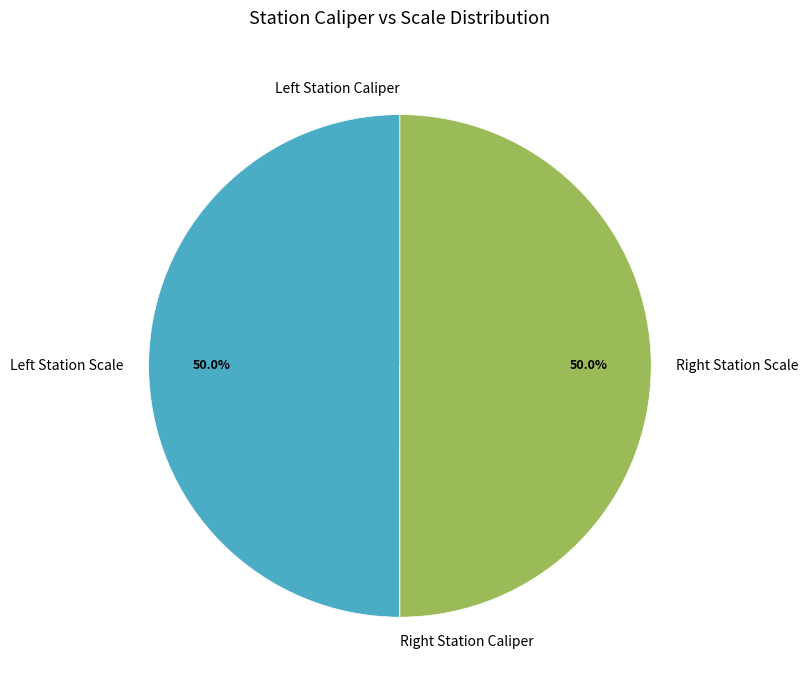

Which category has the smallest portion of the pie?

Left Station Caliper